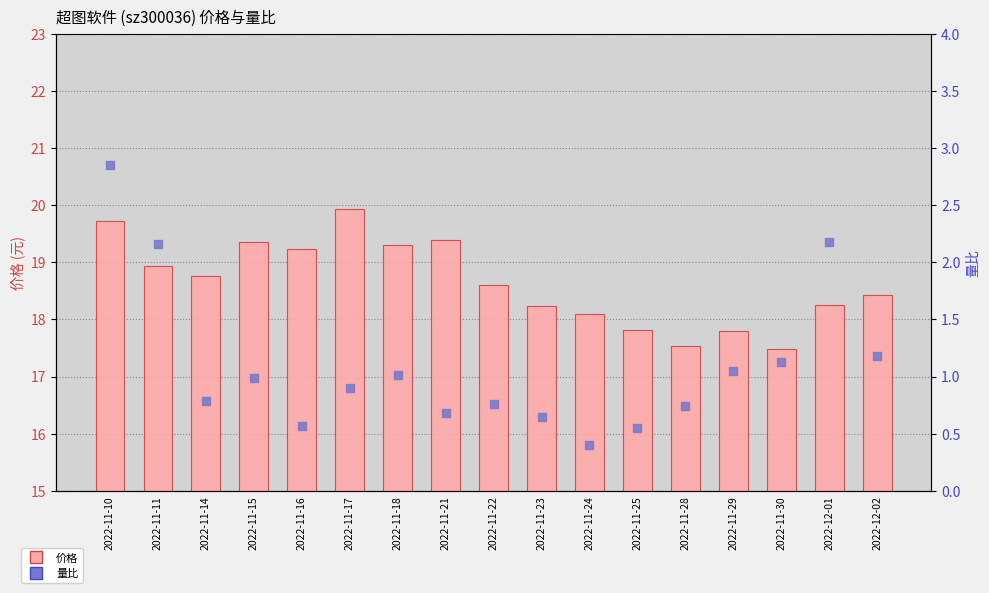

What are all the series names shown in the legend?

价格, 量比